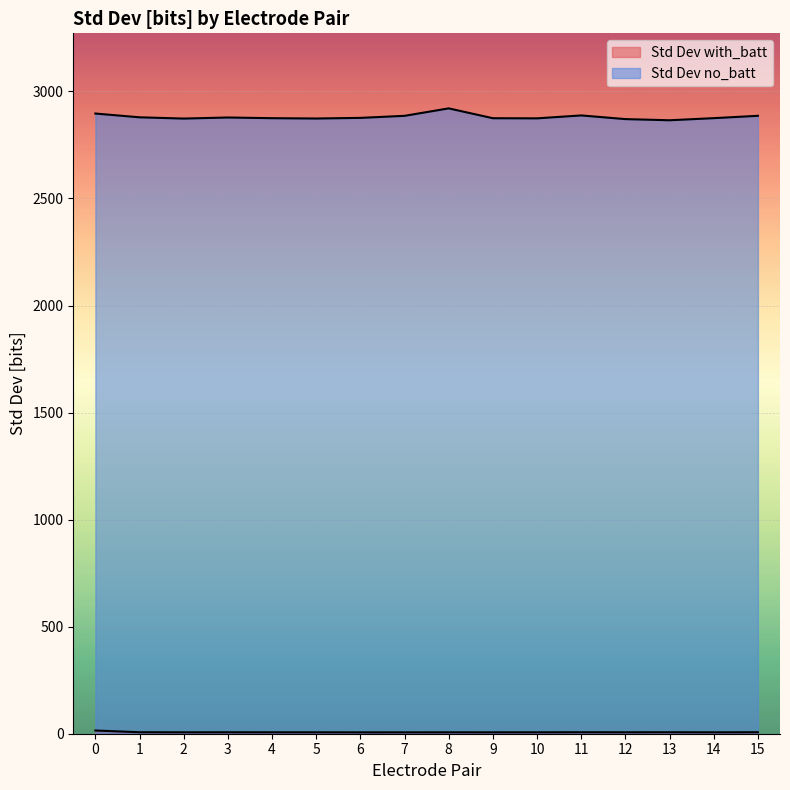

What is the difference between the highest and lowest values at 4?

2868.5